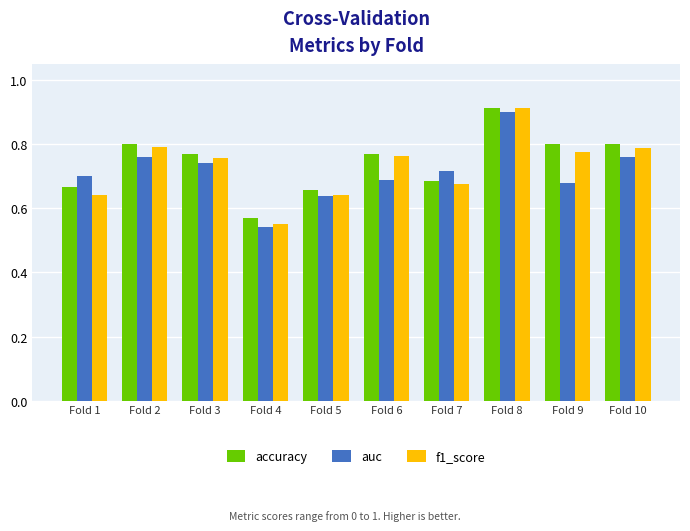

Is the value of accuracy at Fold 1 greater than the value of auc at Fold 3?

No